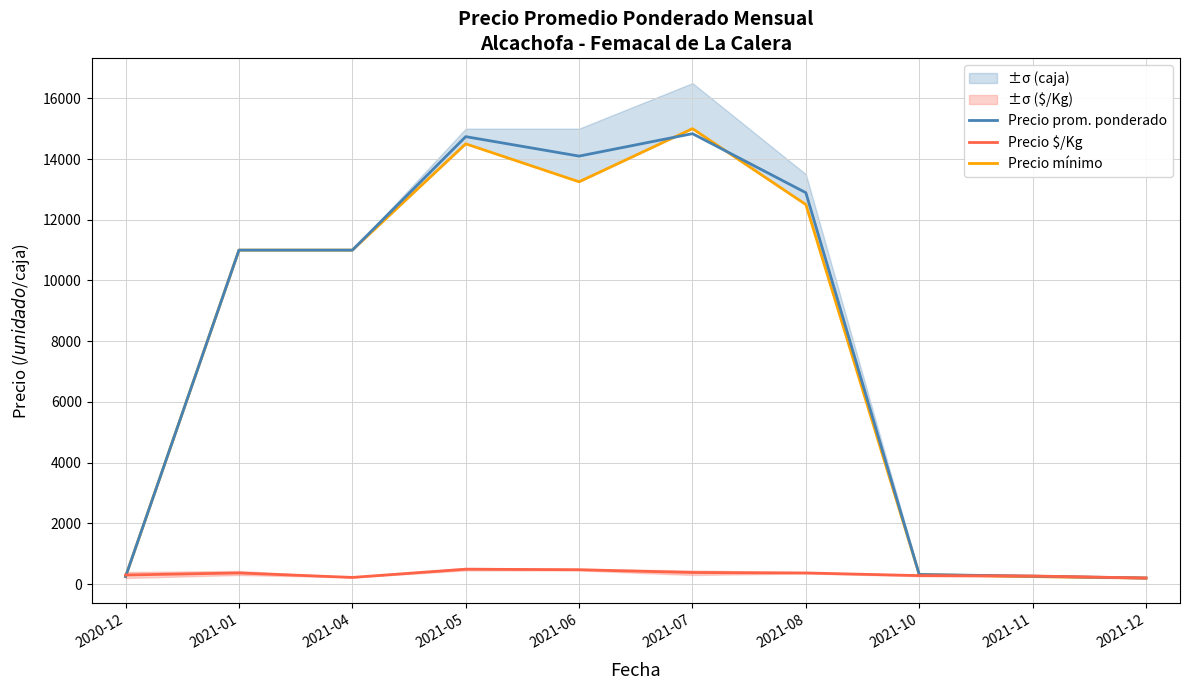

How many values in the Precio mínimo series are below 11000?

4